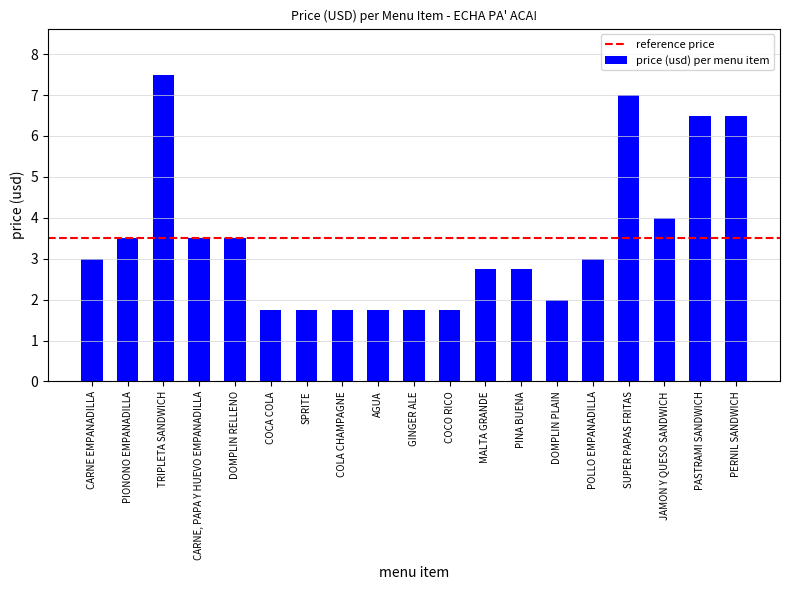

Reading left to right, list all the values displayed in this chart.

CARNE EMPANADILLA=3.0	PIONONO EMPANADILLA=3.5	TRIPLETA SANDWICH=7.5	CARNE, PAPA Y HUEVO EMPANADILLA=3.5	DOMPLIN RELLENO=3.5	COCA COLA=1.8	SPRITE=1.8	COLA CHAMPAGNE=1.8	AGUA=1.8	GINGER ALE=1.8	COCO RICO=1.8	MALTA GRANDE=2.8	PINA BUENA=2.8	DOMPLIN PLAIN=2.0	POLLO EMPANADILLA=3.0	SUPER PAPAS FRITAS=7.0	JAMON Y QUESO SANDWICH=4.0	PASTRAMI SANDWICH=6.5	PERNIL SANDWICH=6.5